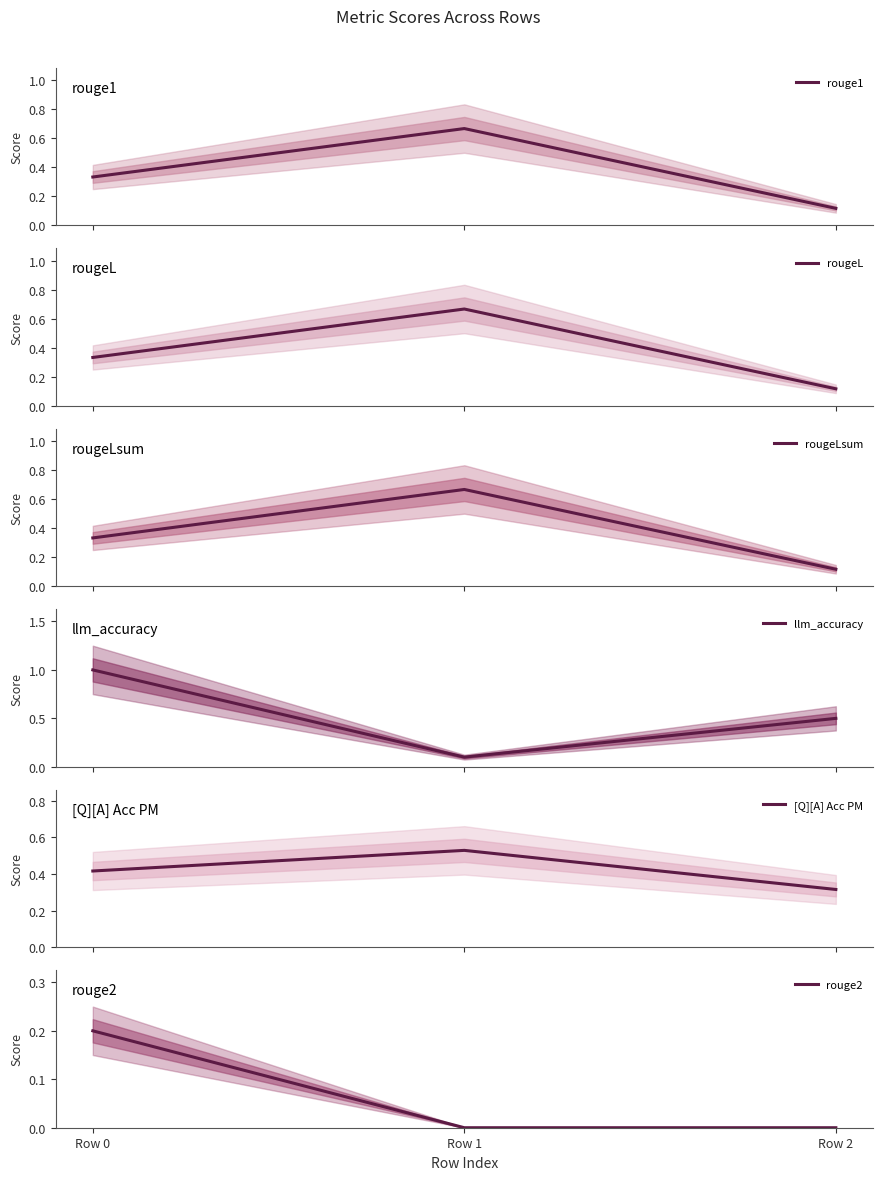

What is the sum of the rouge2 values at Row 1 and Row 0?

0.2